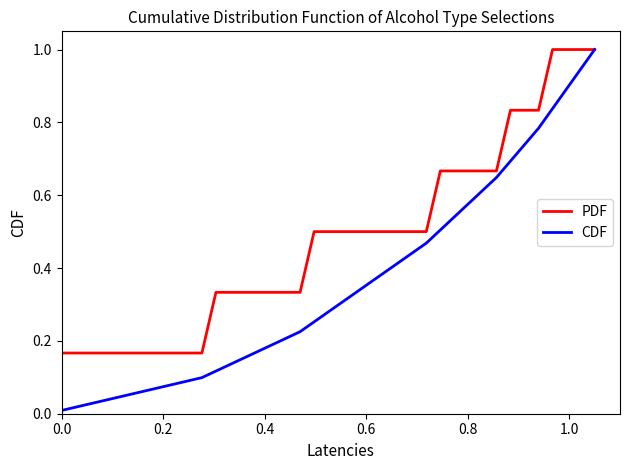

List the series in order of their overall mean, lowest first.

CDF, PDF